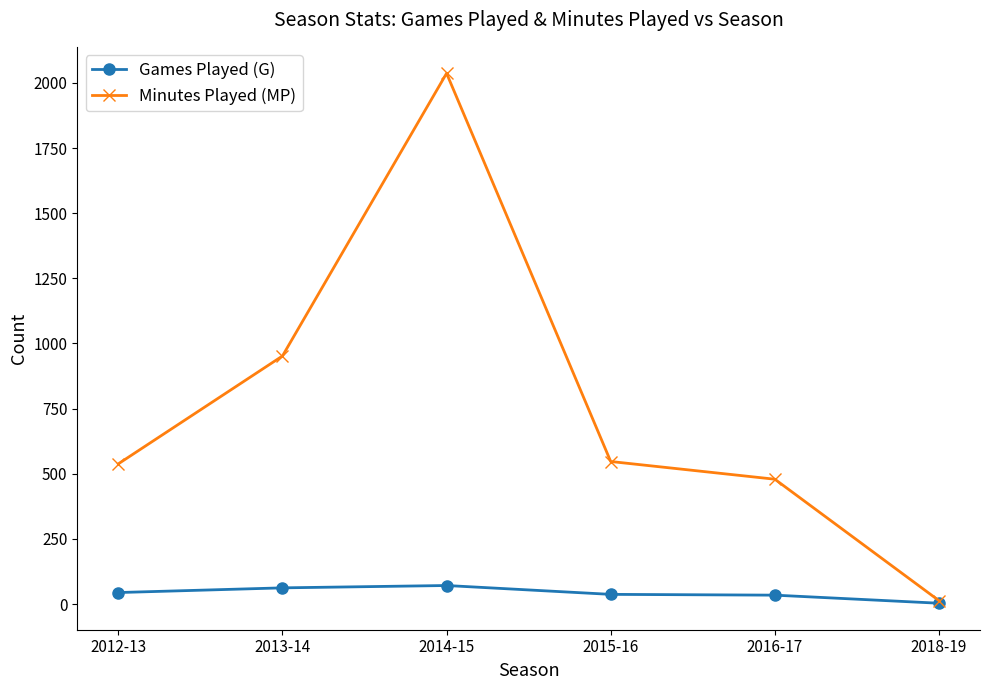

The value of Minutes Played (MP) at 2013-14 is 952. True or false?

True